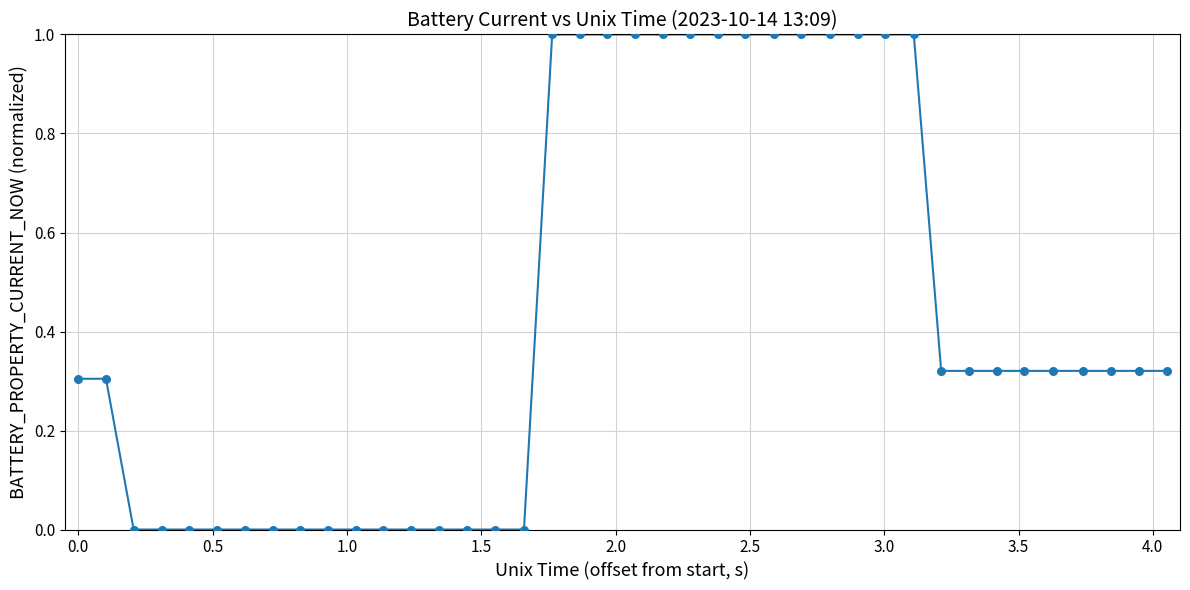

What is the difference between the maximum and minimum values?

1.0